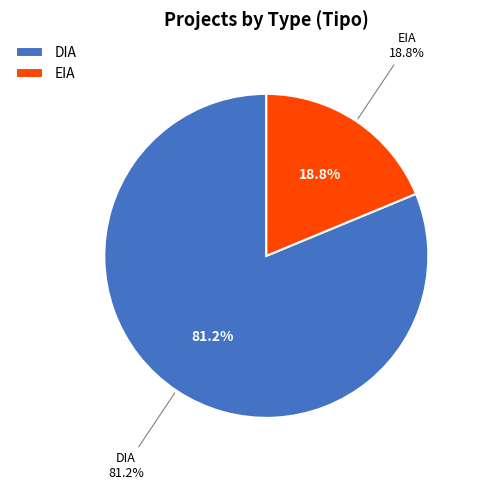

Combined, do EIA and DIA account for over 50%?

Yes